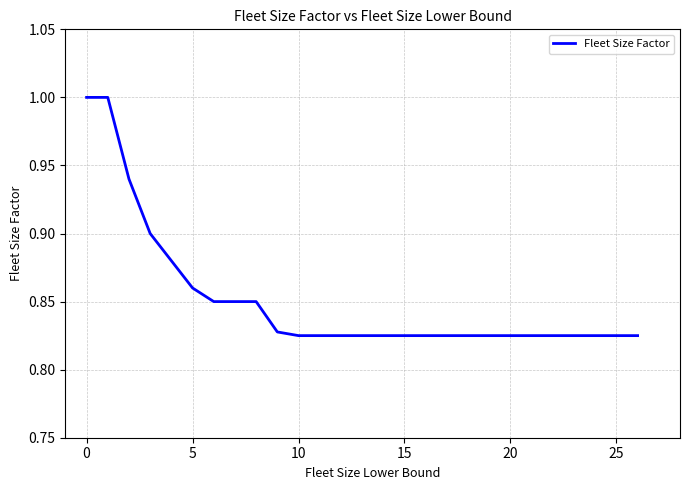

True or false: the data shows 0.4 at 5.

False